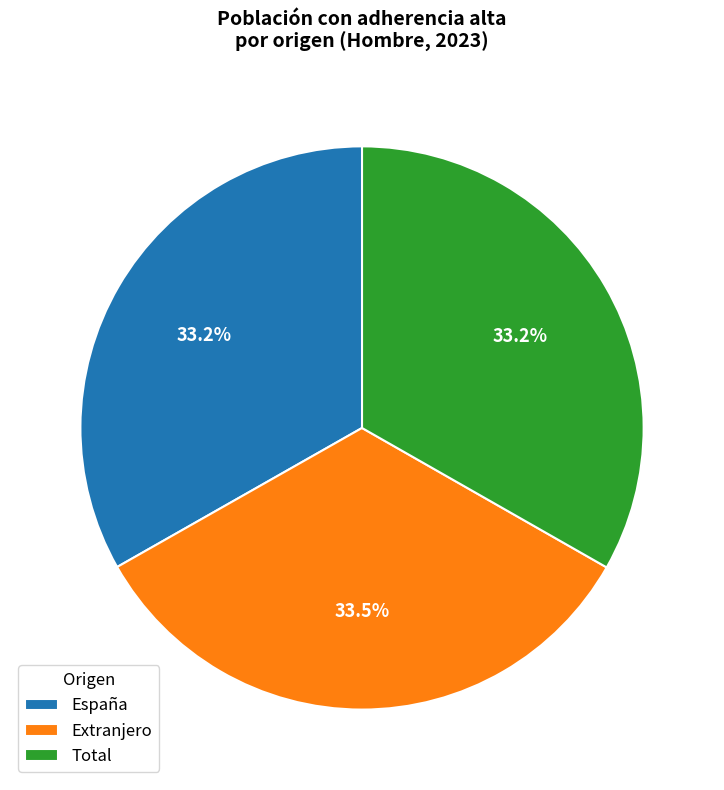

What percentage do Extranjero and Total together represent?

66.8%